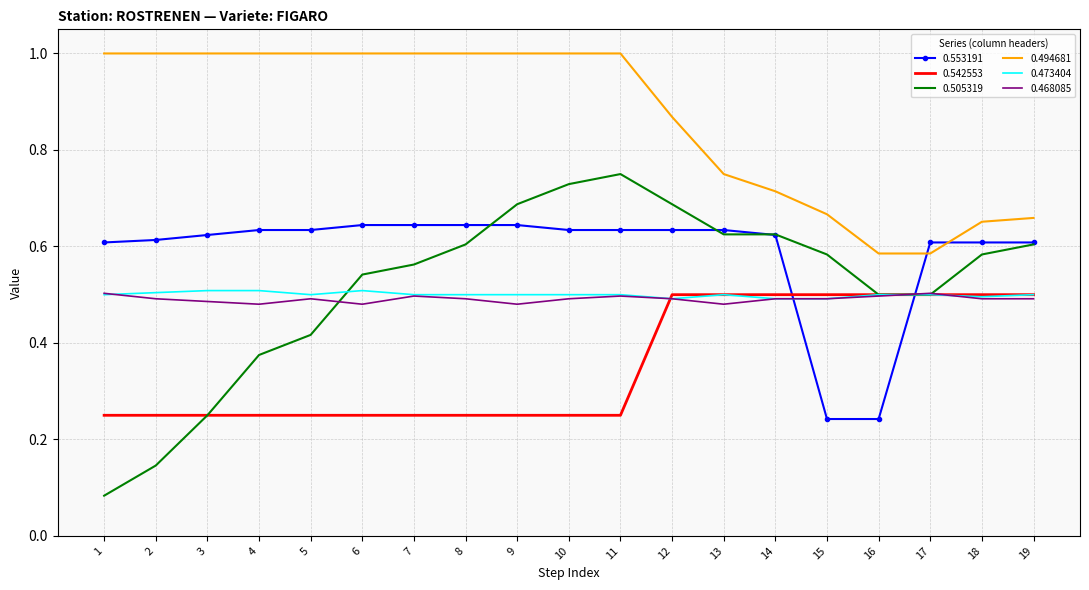

True or false: 0.494681 and 0.473404 intersect in this chart.

False